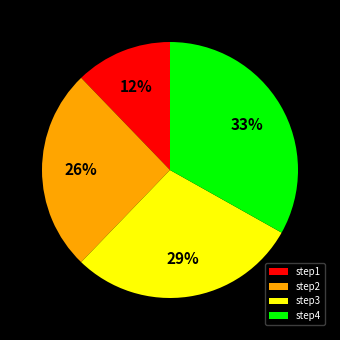

Is the sum of step4 and step3 greater than half?

Yes